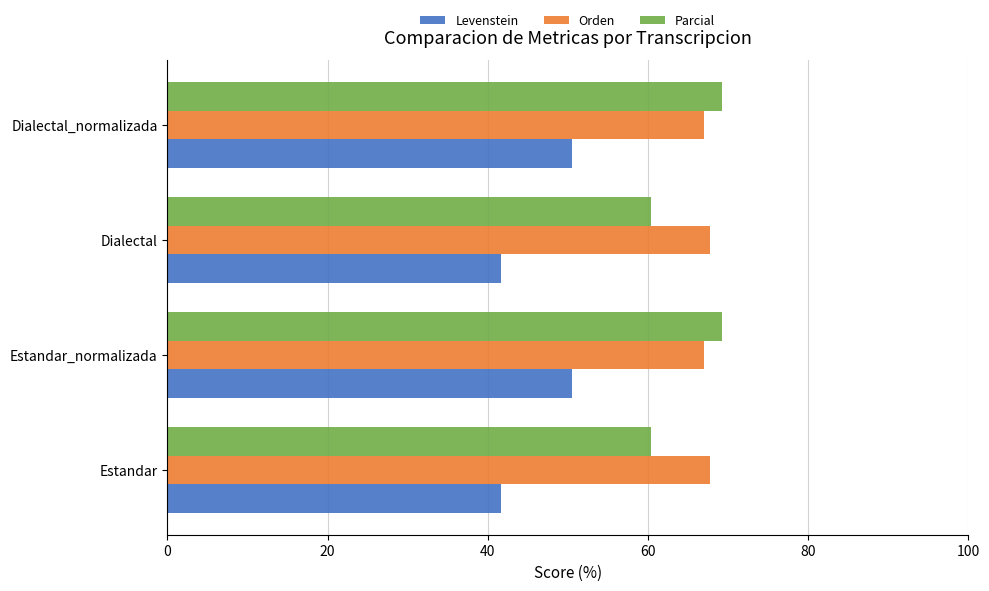

The Orden series shows 118.0 at Estandar. True or false?

False